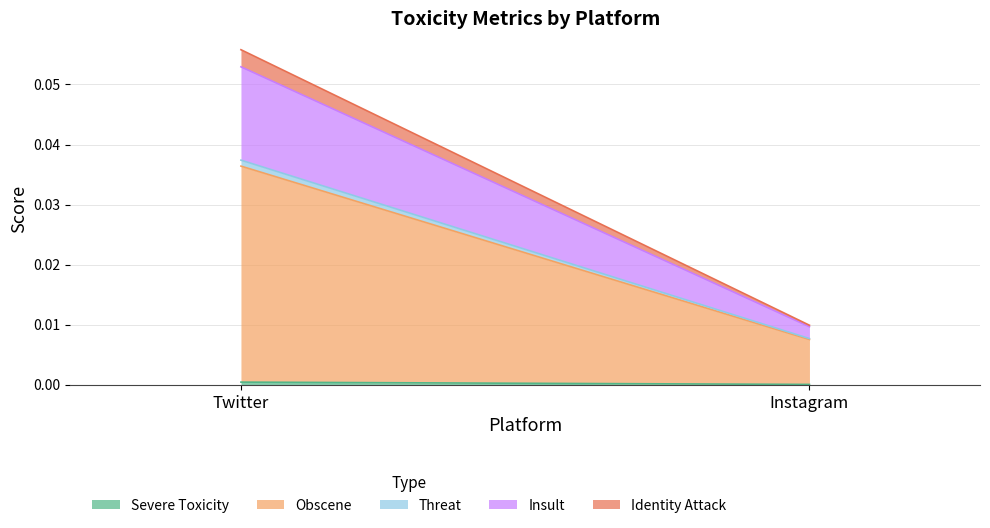

Is it true that Severe Toxicity equals 0.0 at Twitter?

True